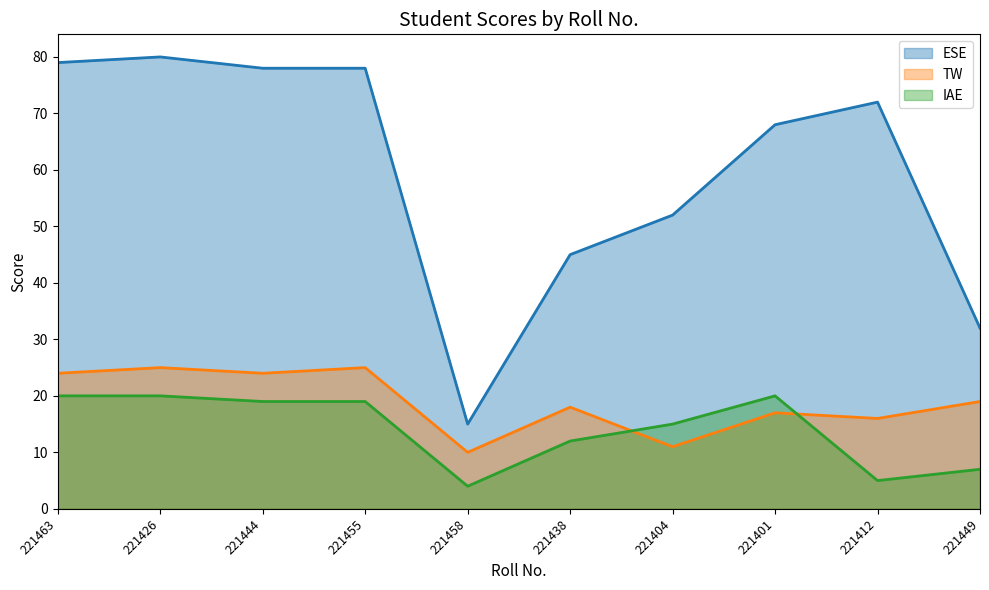

What is the label of the 2nd point from the right?

221412